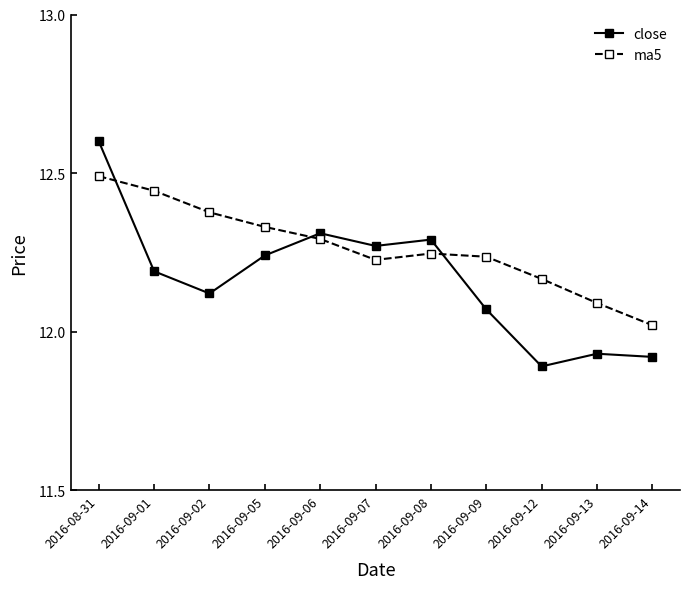

Which category has the highest value across all series?

2016-08-31